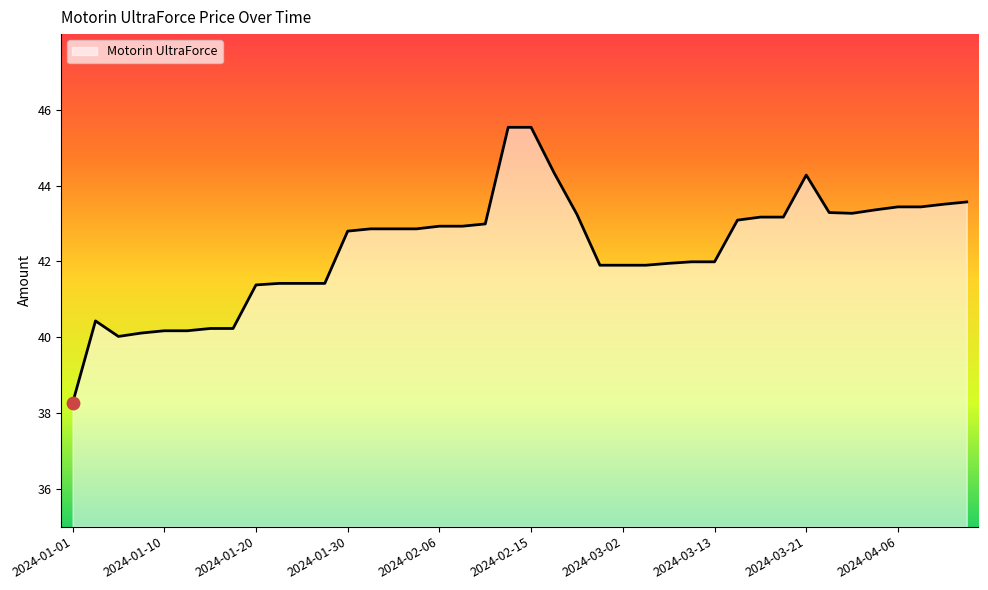

What is the difference between the maximum and minimum values?

7.3